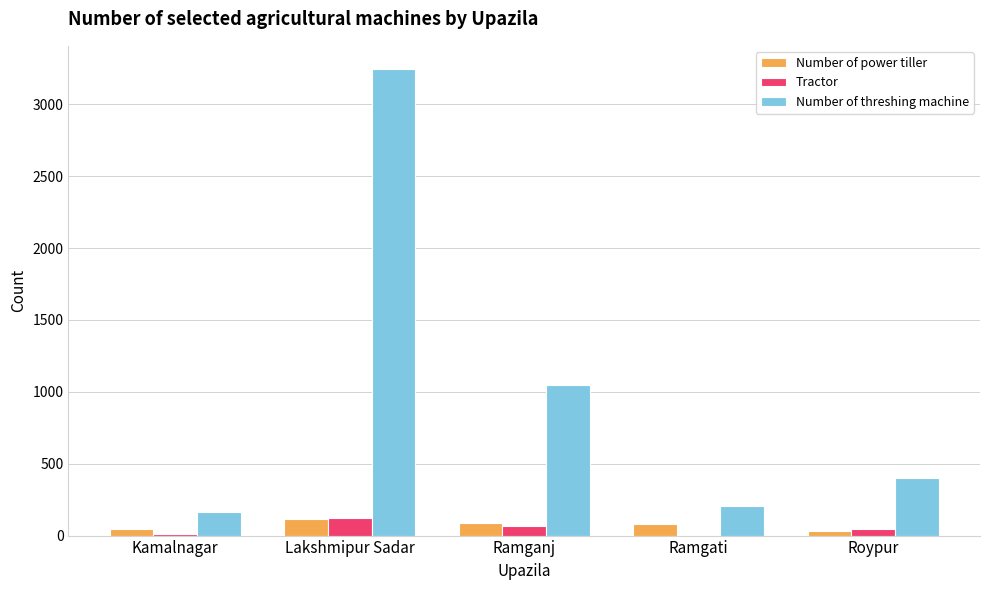

What is the sum of all Number of threshing machine values?

5065